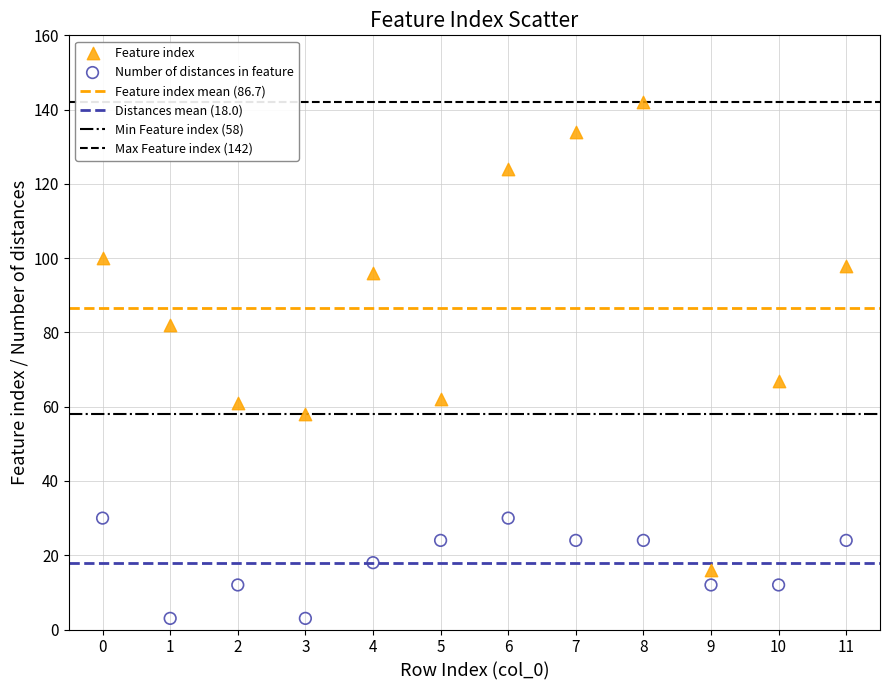

Which series has the widest spread of Y values?

Feature index